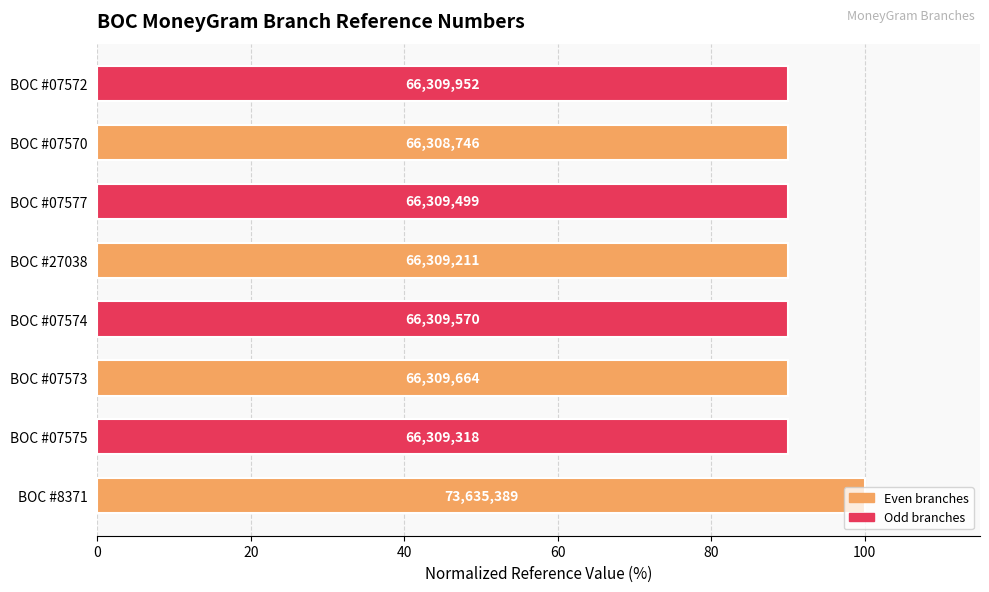

Does the chart contain stacked bars?

No